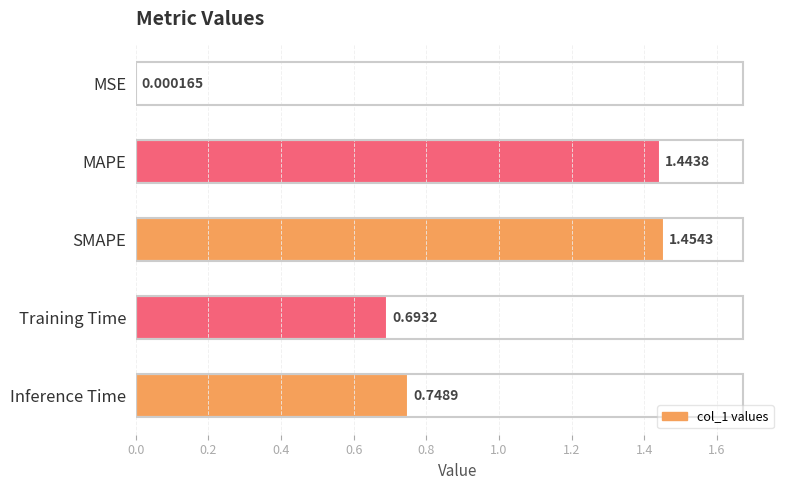

What is the change in value from Training Time to Inference Time?

+0.1